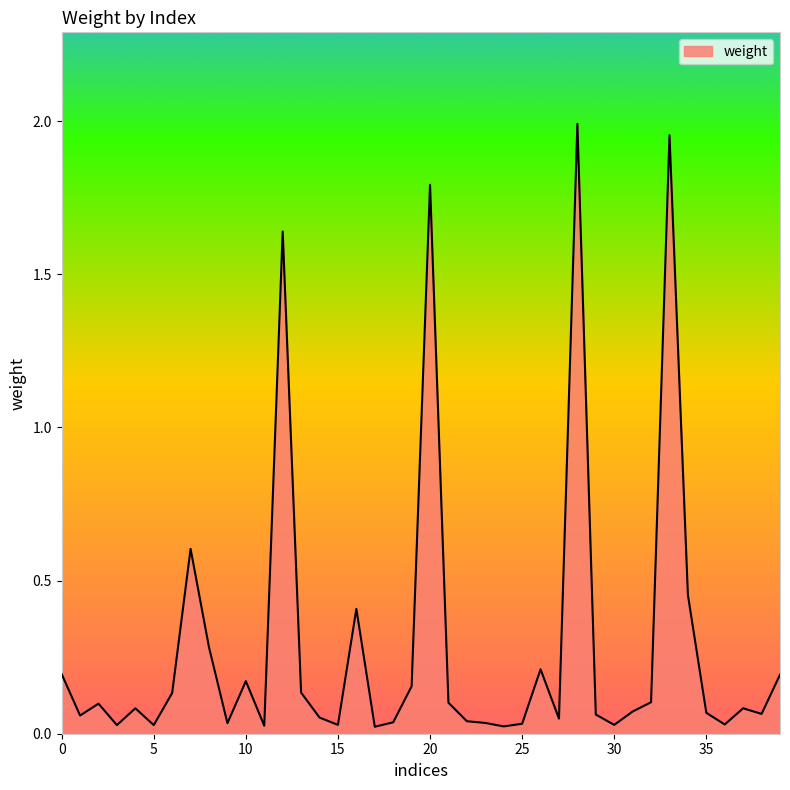

Does the chart have visible grid lines?

No